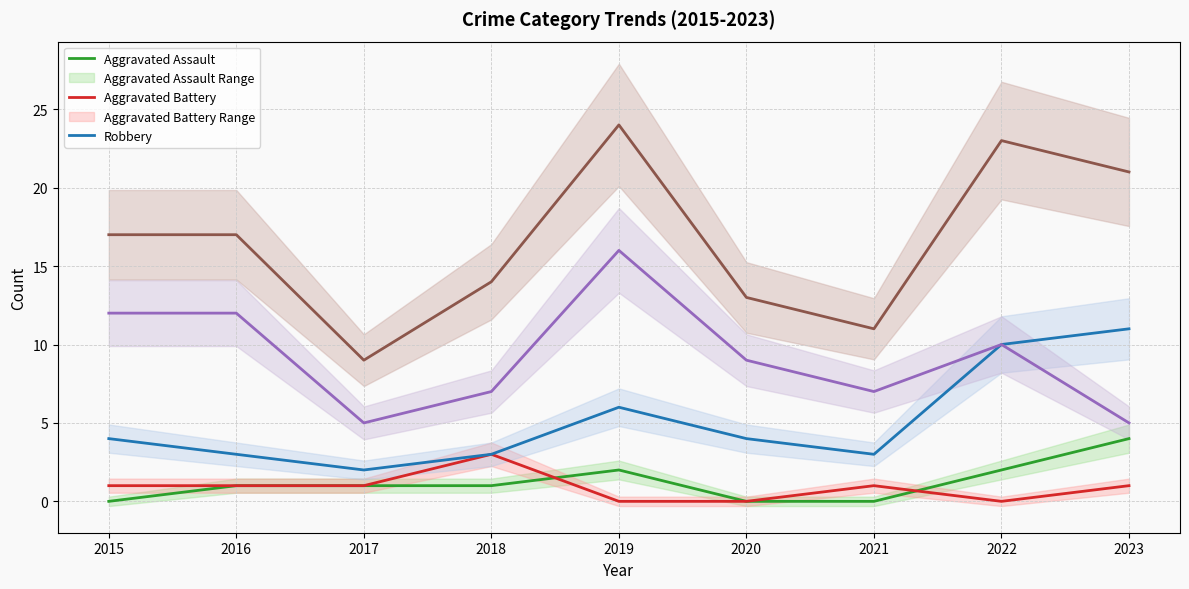

How many data points in Aggravated Battery are above 1?

1